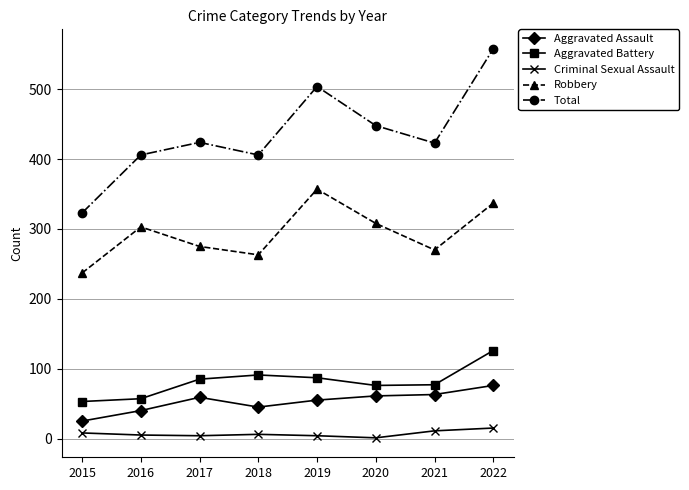

How many categories are shown in the chart?

8